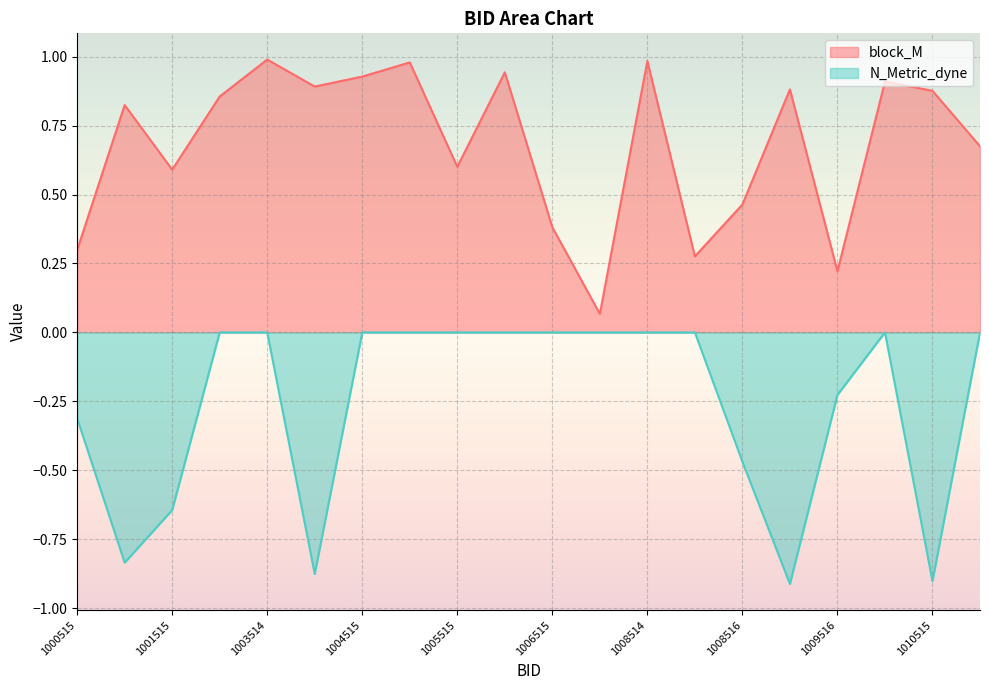

How many lines are shown in the chart?

2